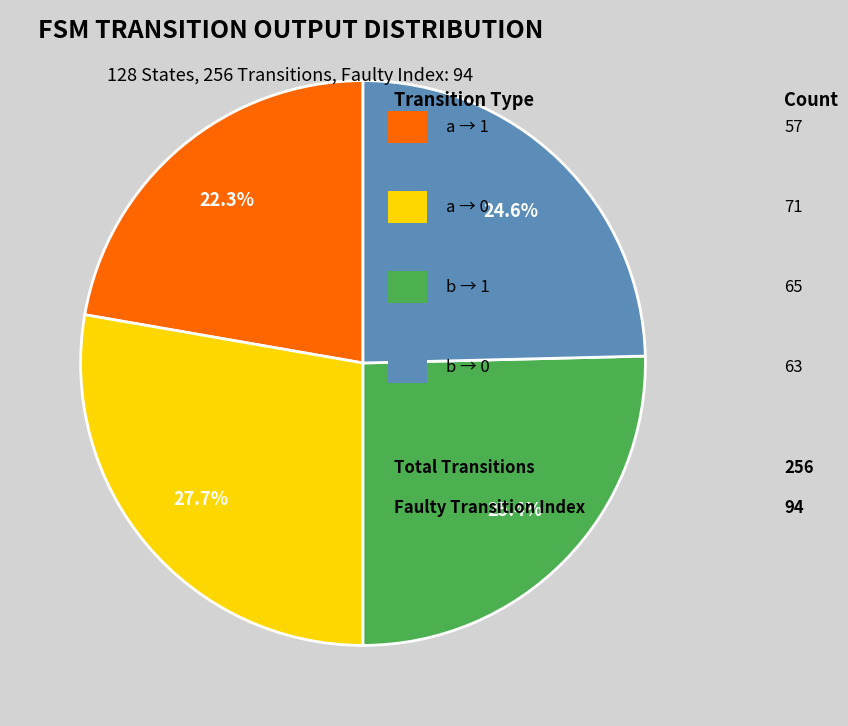

Is there any slice that represents more than half of the pie?

No